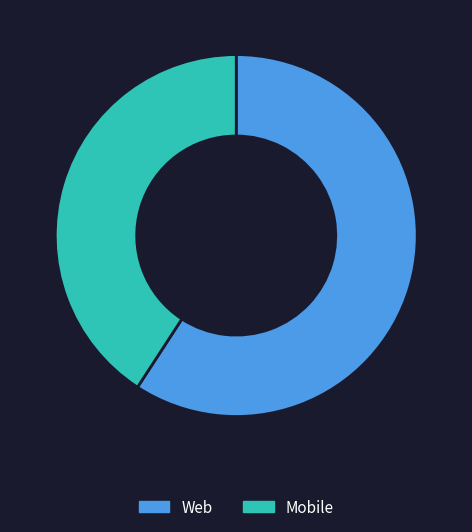

Which category has the biggest portion of the pie?

Web